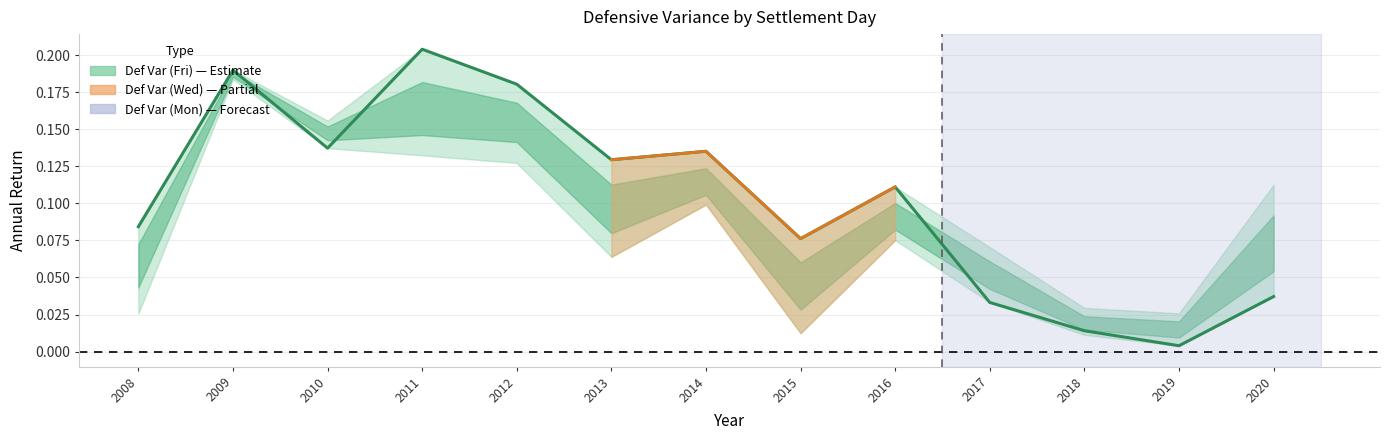

Where is the first local maximum?

2009